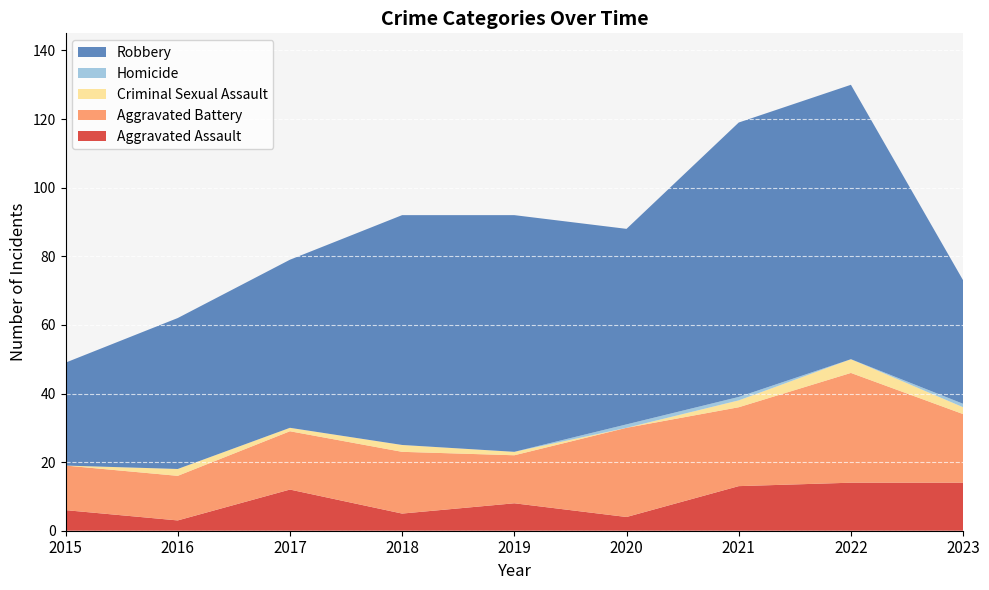

Reading left to right, what are all the values shown in this chart?

Aggravated Assault: 2015=6	2016=3	2017=12	2018=5	2019=8	2020=4	2021=13	2022=14	2023=14
Aggravated Battery: 2015=13	2016=13	2017=17	2018=18	2019=14	2020=26	2021=23	2022=32	2023=20
Criminal Sexual Assault: 2015=0	2016=2	2017=1	2018=2	2019=1	2020=0	2021=2	2022=4	2023=2
Homicide: 2015=0	2016=0	2017=0	2018=0	2019=0	2020=1	2021=1	2022=0	2023=1
Robbery: 2015=30	2016=44	2017=49	2018=67	2019=69	2020=57	2021=80	2022=80	2023=36